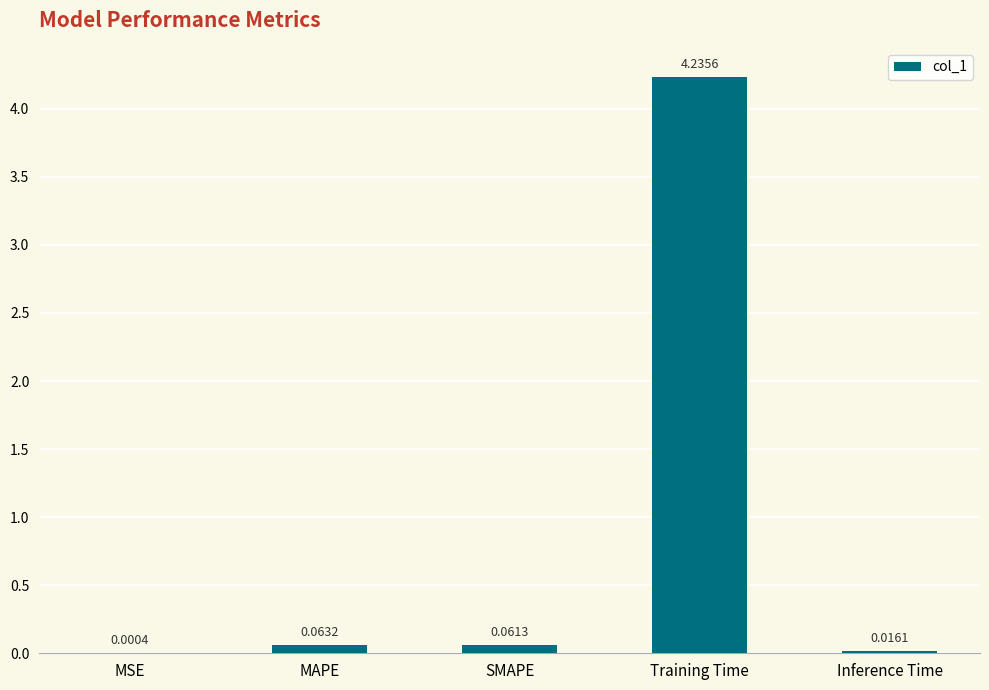

Which category has the highest value across all series?

Training Time